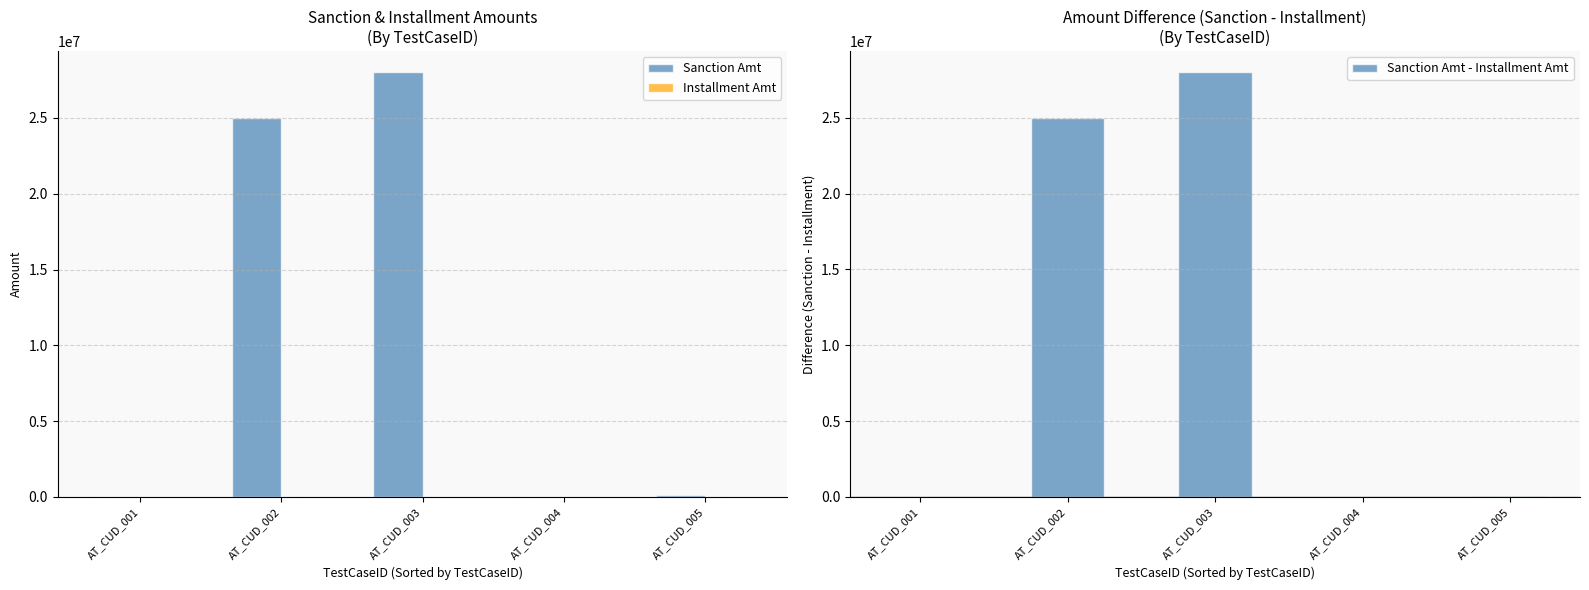

How many bars are there in each group?

3